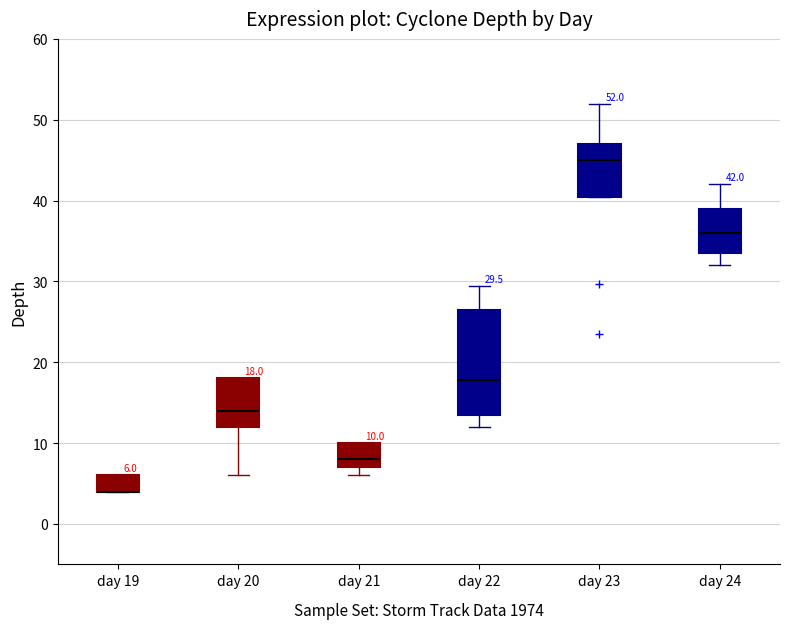

Comparing the boxes themselves (not the whiskers), which one is the tallest?

day 22